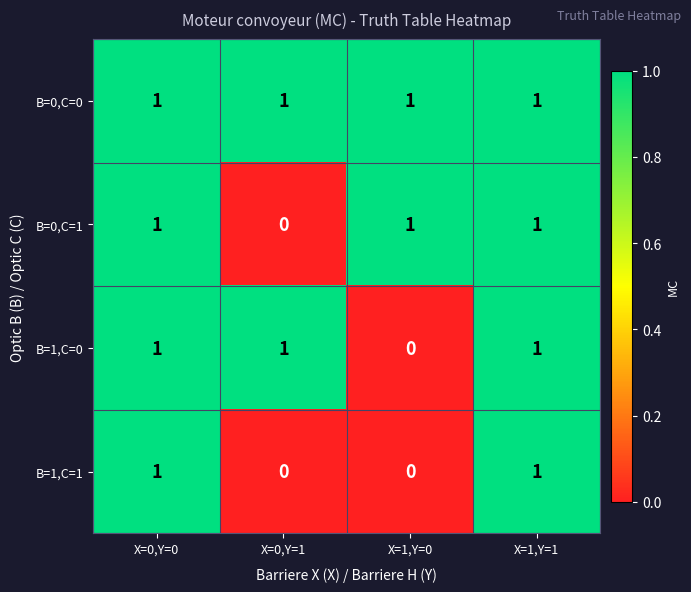

Reading right to left, what are all the values shown in this chart?

B=0,C=0: 1	1	1	1
B=0,C=1: 1	1	0	1
B=1,C=0: 1	0	1	1
B=1,C=1: 1	0	0	1